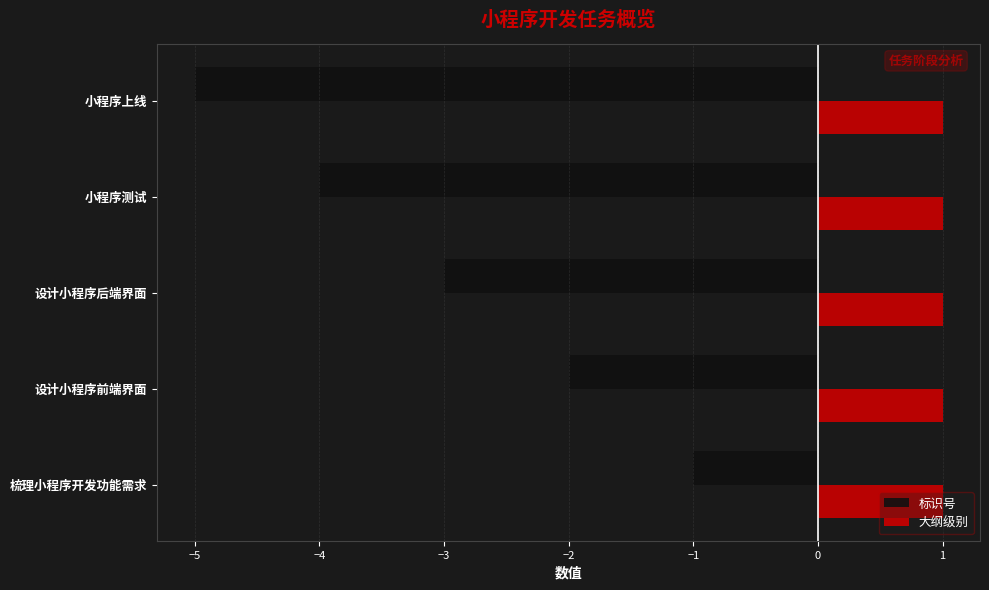

Rank the series by their maximum value, from lowest to highest.

标识号, 大纲级别